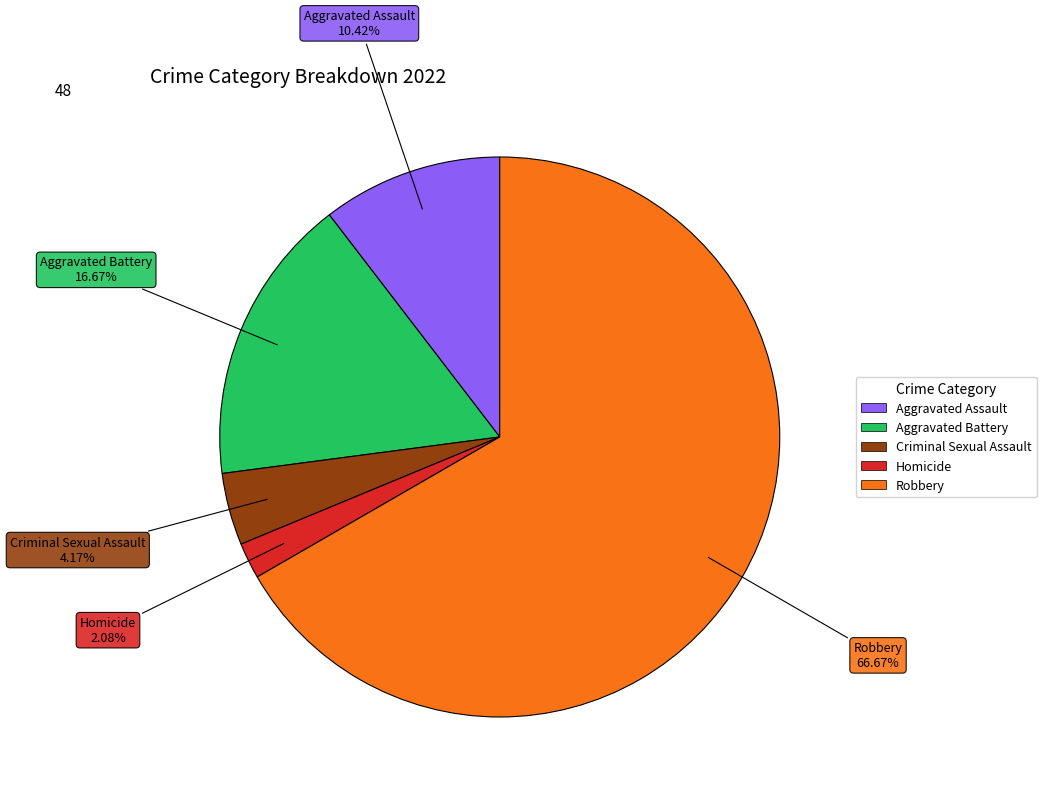

Combined, what portion of the pie is Robbery and Criminal Sexual Assault?

70.8%